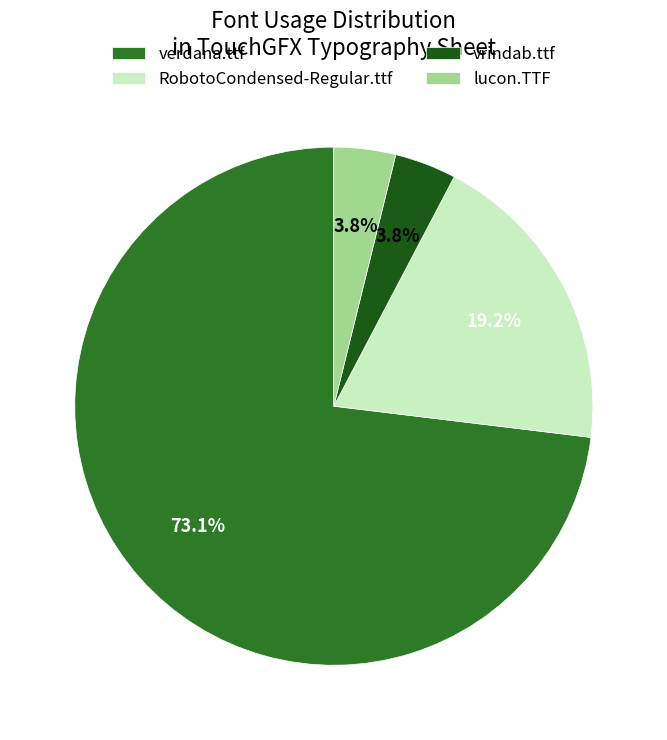

How many slices are in this pie chart?

4